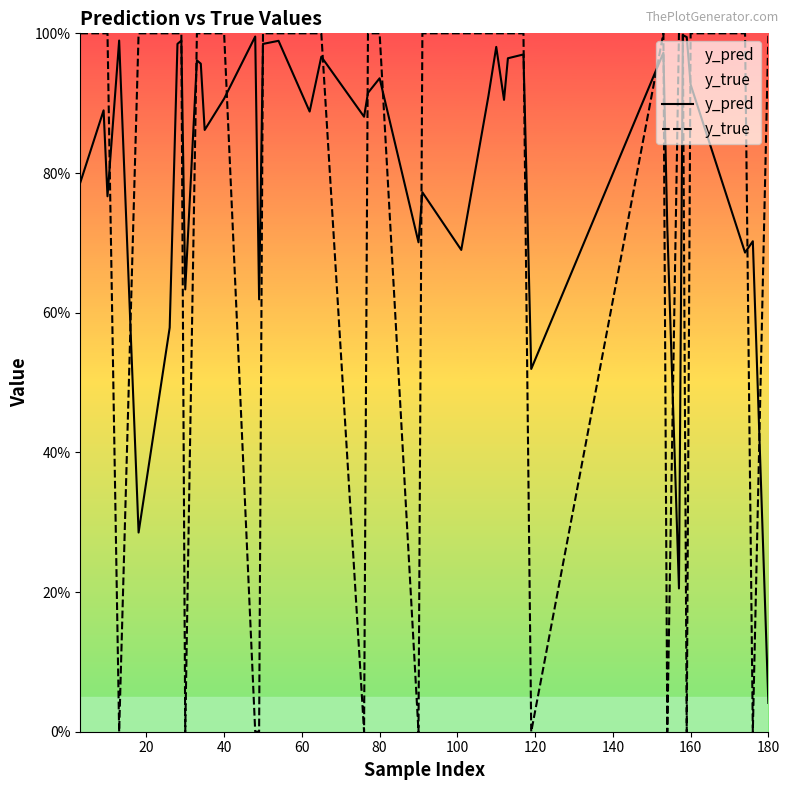

In y_pred, how many points are higher than both neighbors (excluding endpoints)?

14